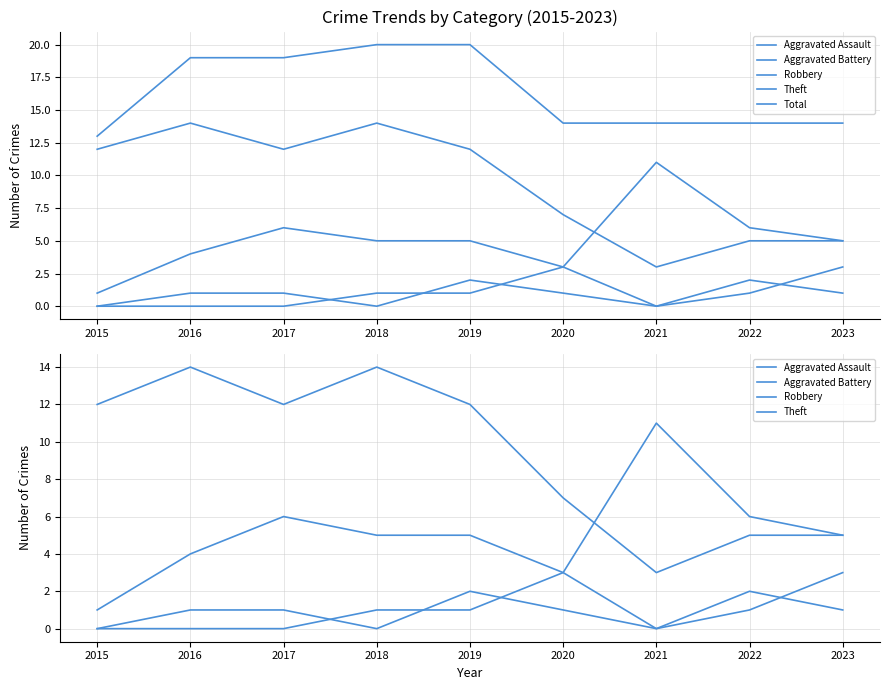

Which series changed the most between 2021 and 2022?

Robbery